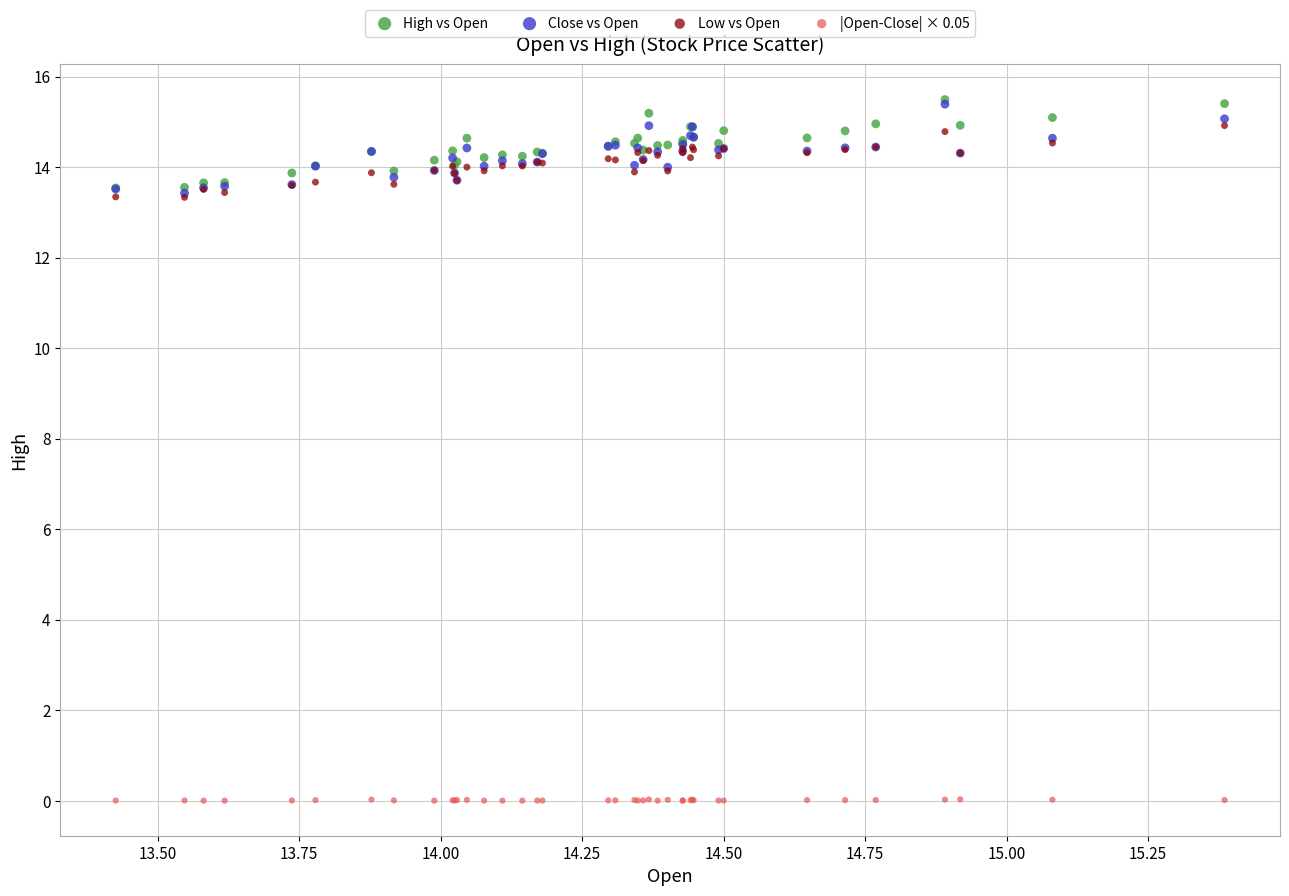

Which series reaches the minimum Y coordinate?

|Open-Close| × 0.05